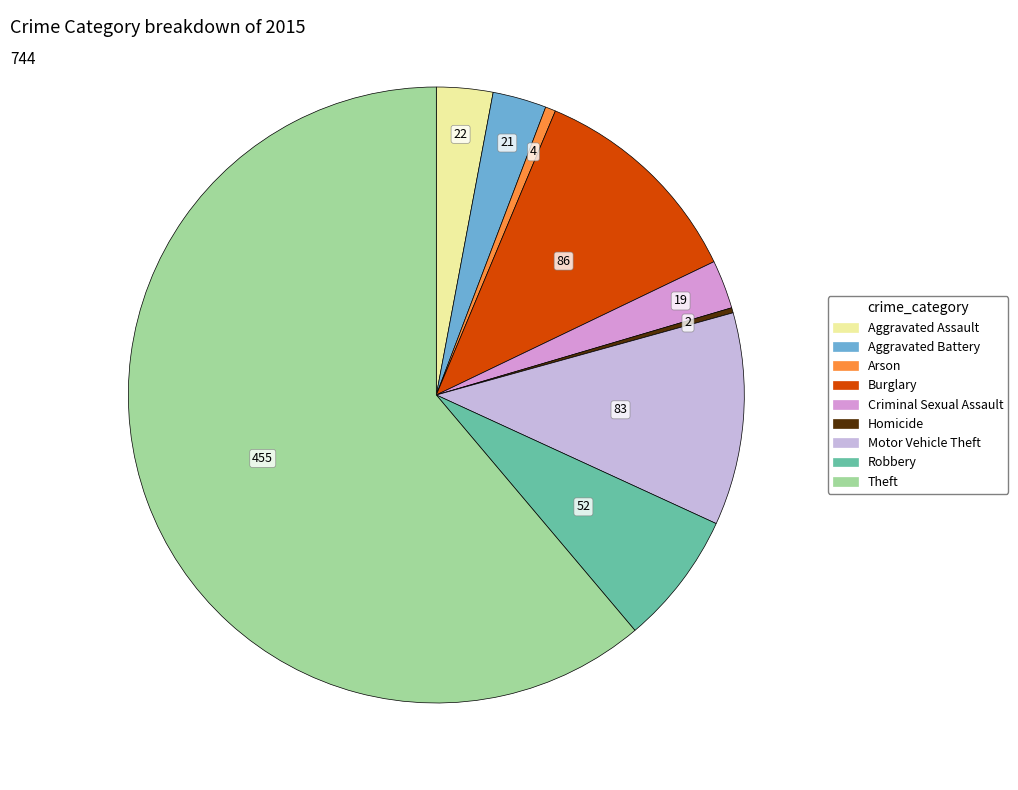

The Motor Vehicle Theft slice represents 5% of the pie. True or false?

False